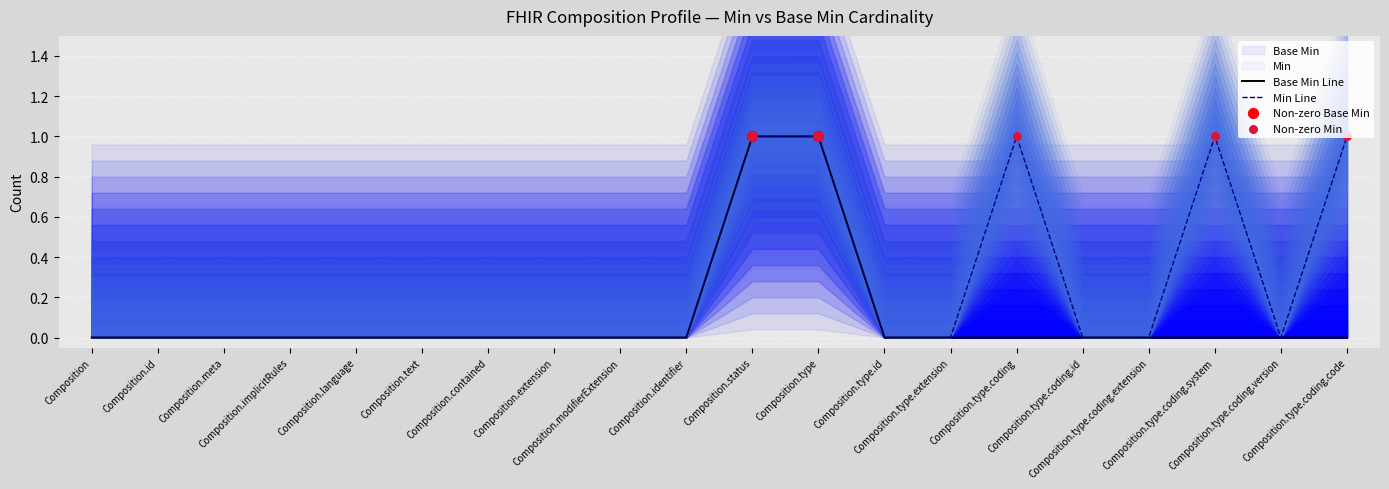

What are all the series names shown in the legend?

Min, Base Min